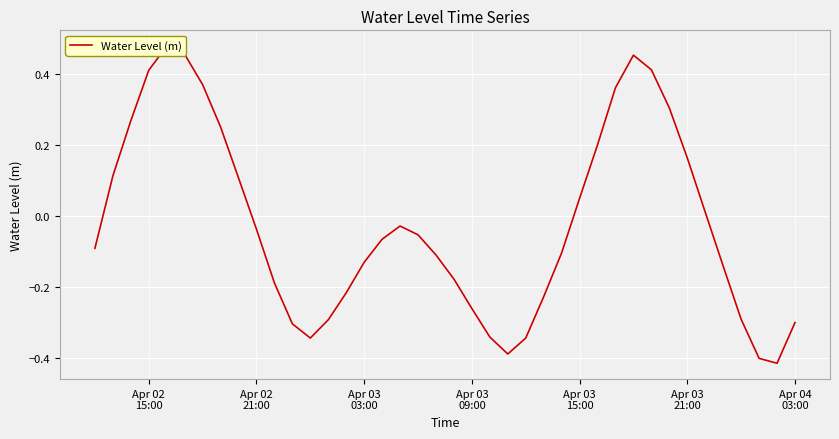

The value at 29 is 0.5. True or false?

False